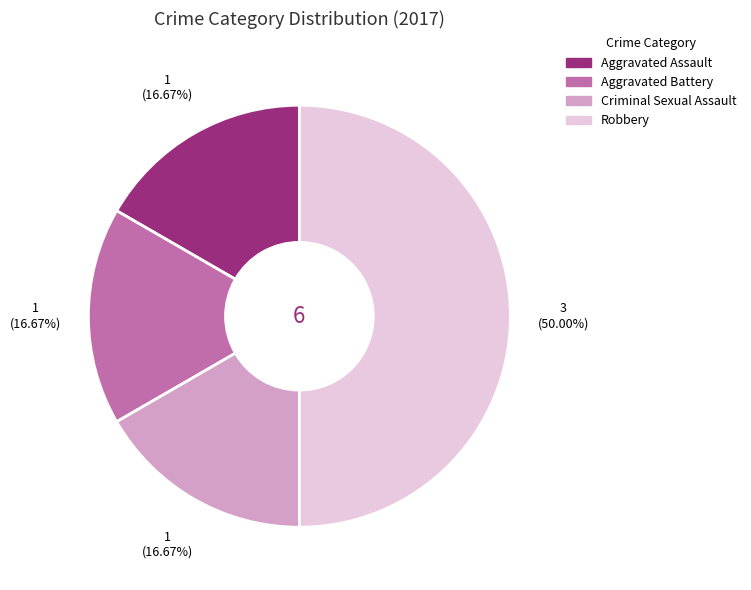

Does Aggravated Assault represent more than half of the total?

No